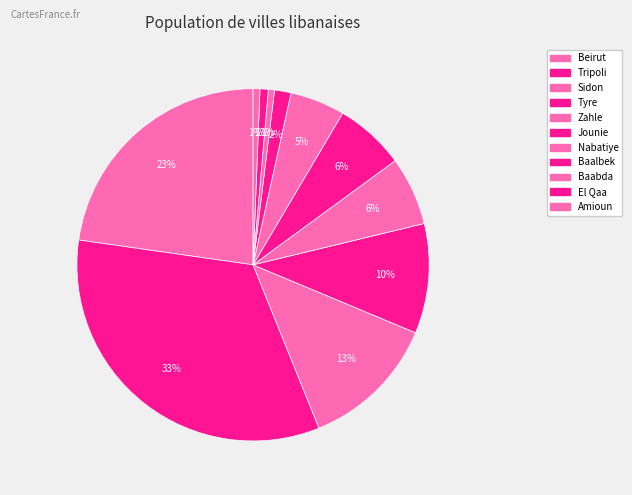

How many segments does this pie chart have?

11